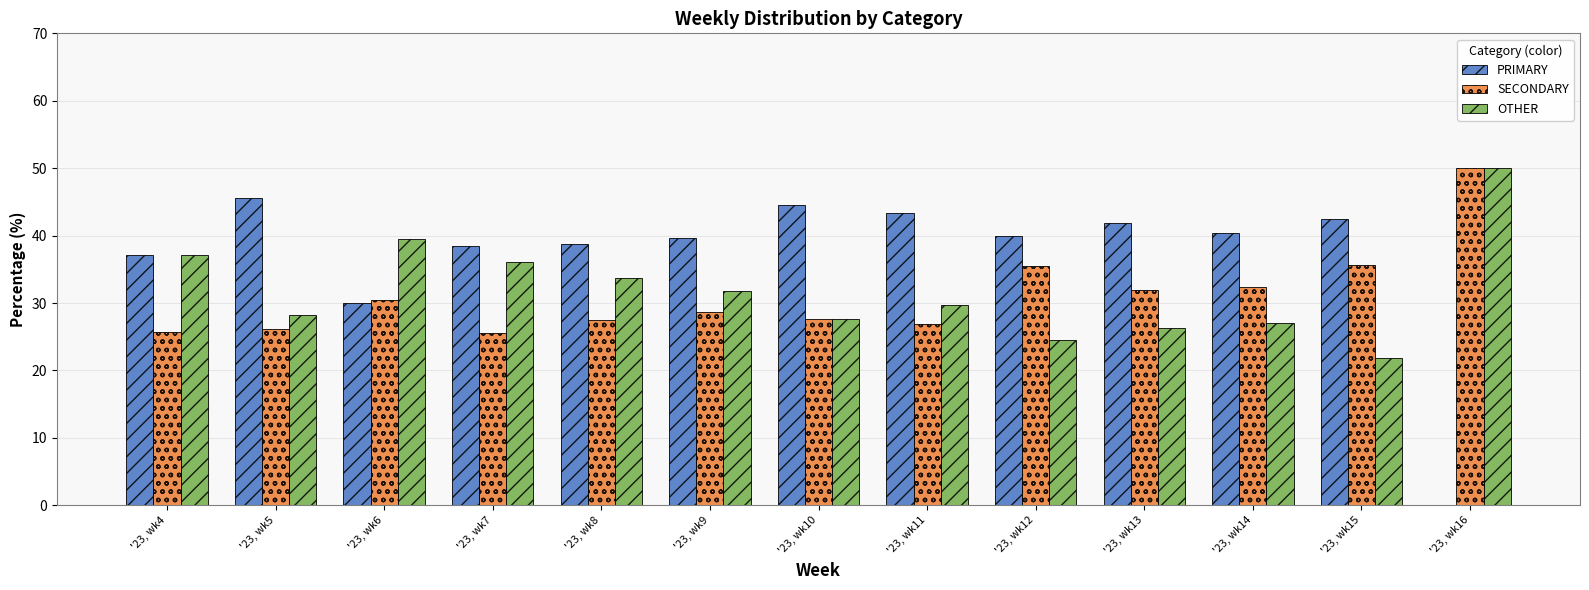

The value of PRIMARY at '23, wk13 is 41.9. True or false?

True